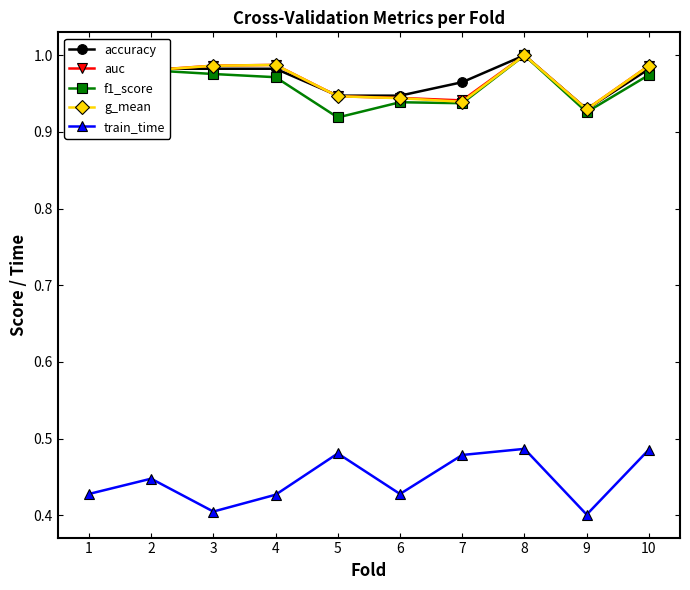

Is it true that auc equals 1.0 at 3?

True